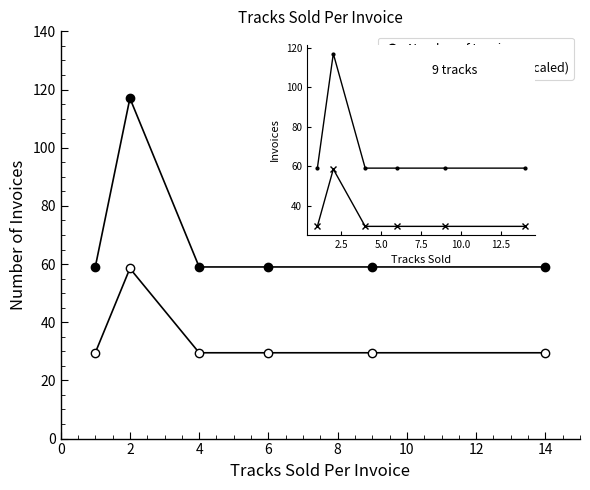

True or false: Number of Invoices (scaled) and Number of Invoices cross at least once.

False